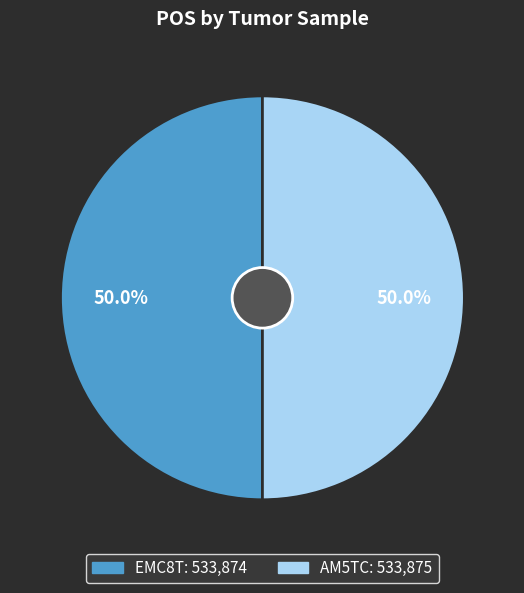

Approximately how many times larger is the value at EMC8T compared to AM5TC?

1.0